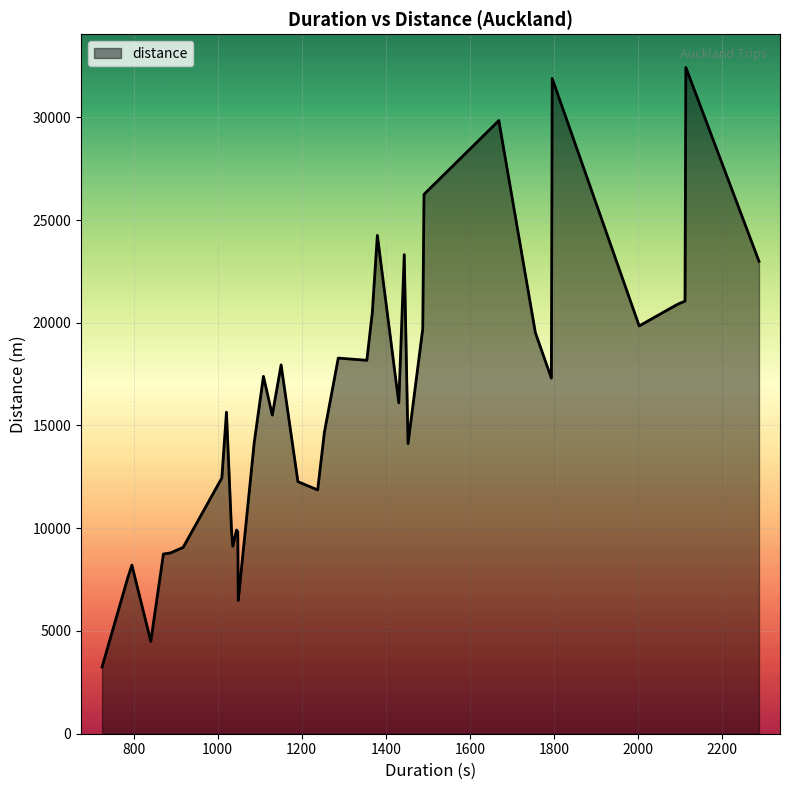

What is the minimum value shown in the chart?

3246